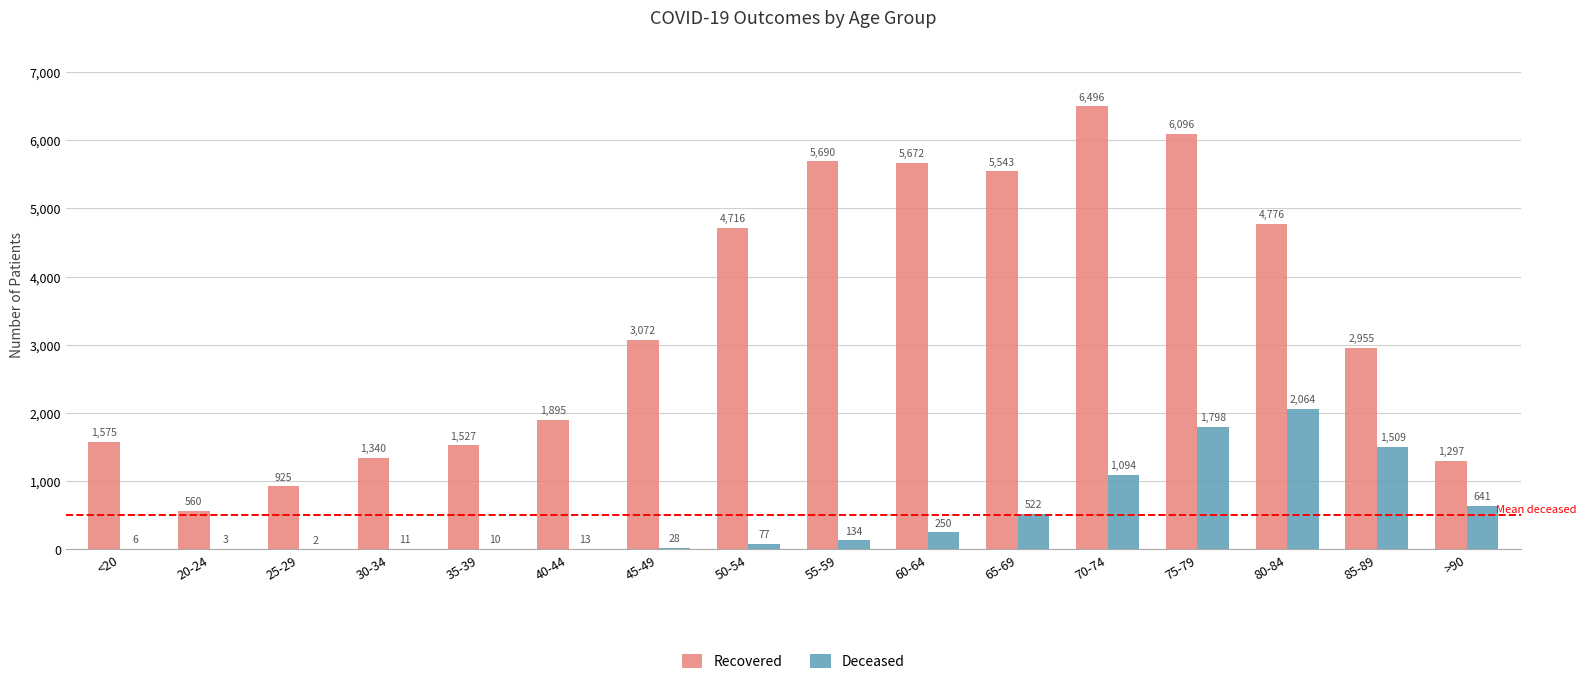

Are the bars horizontal?

No